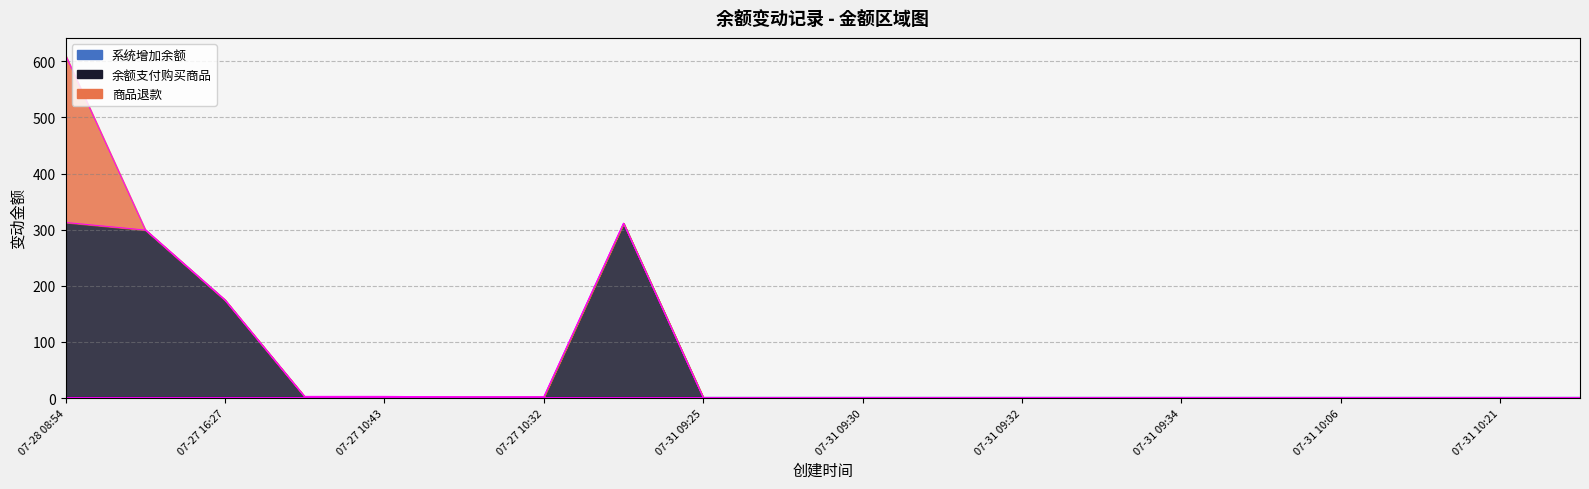

List the series in order of their peak value, lowest first.

系统增加余额, 商品退款, 余额支付购买商品